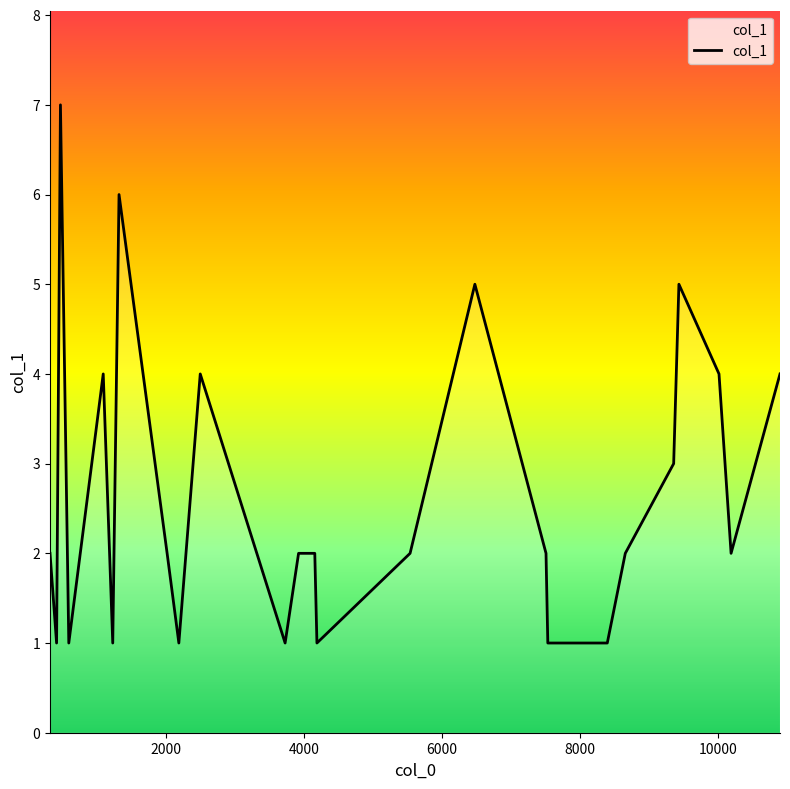

What is the greatest value displayed?

7